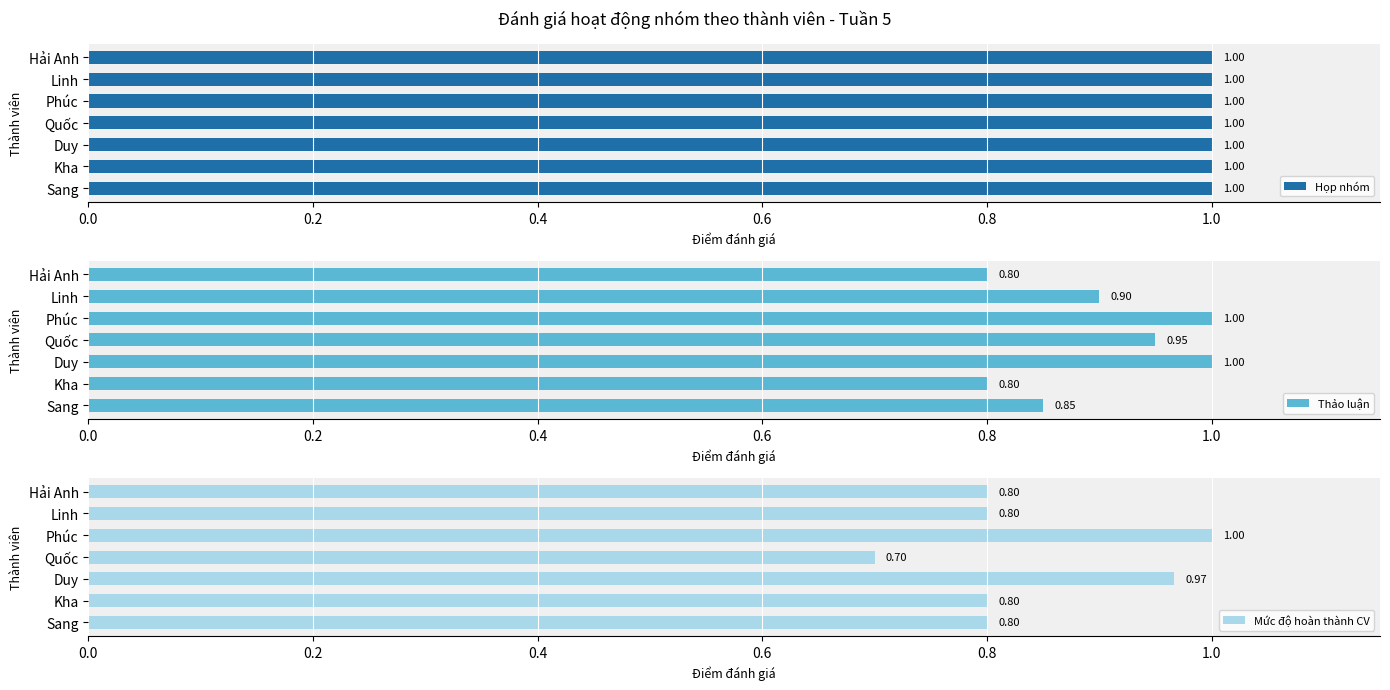

What is the sum of the Mức độ hoàn thành CV values at Kha and Sang?

1.6